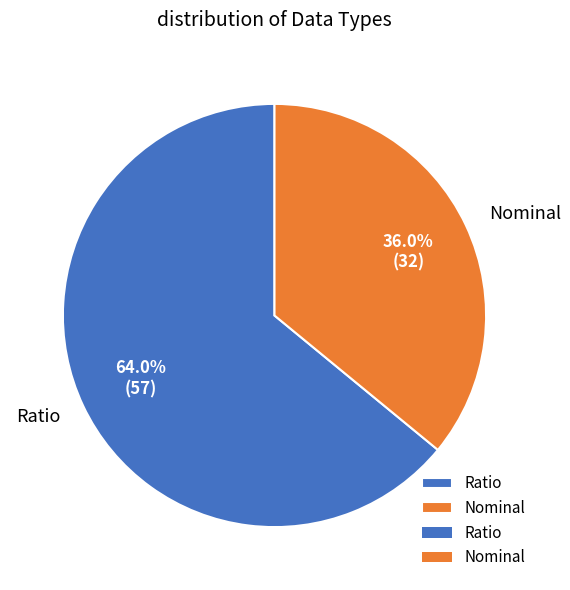

How many segments does this pie chart have?

2